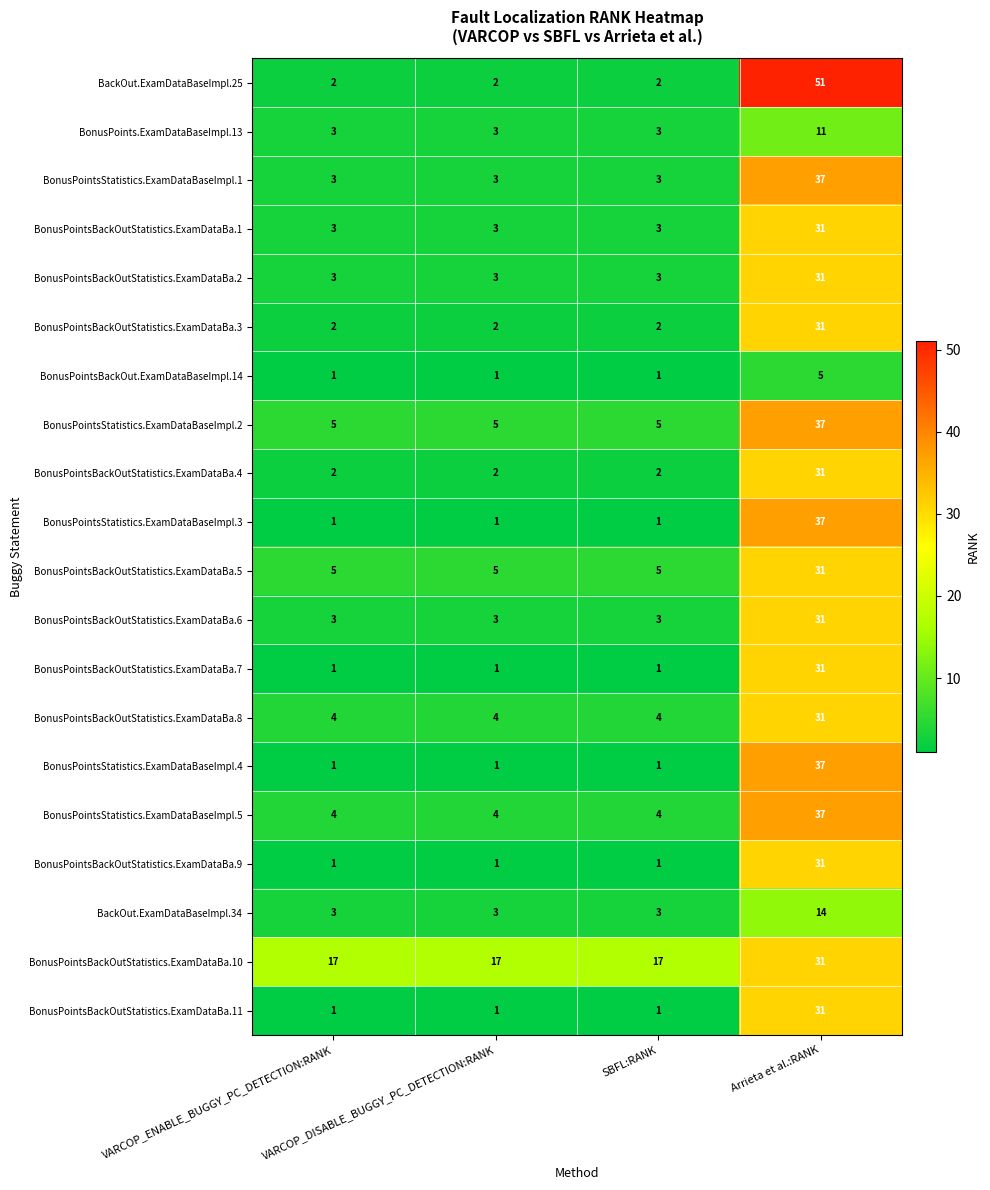

How many BonusPointsStatistics.ExamDataBaseImpl.5 values are between 4 and 37?

4